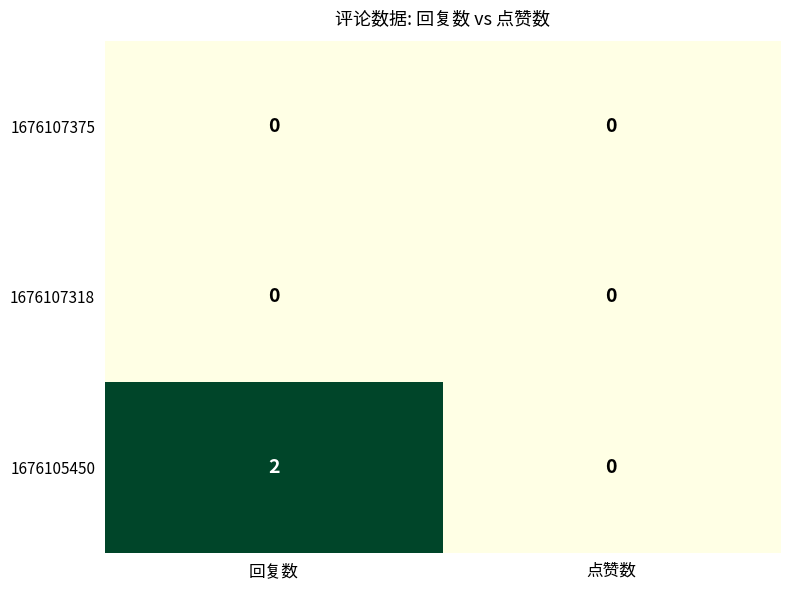

Which category has the highest value in the 1676105450 series?

回复数